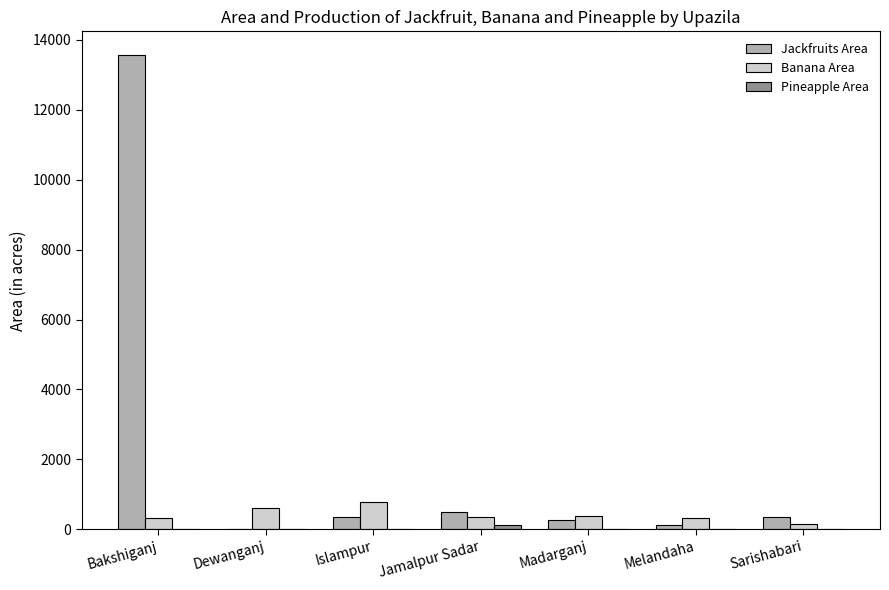

What is the sum of all Jackfruits Area values?

15120